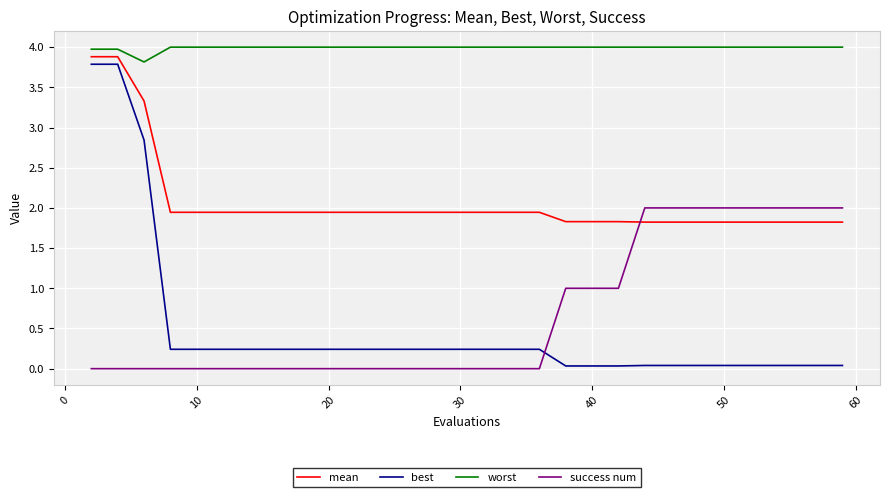

Which series has the largest total across all categories?

worst